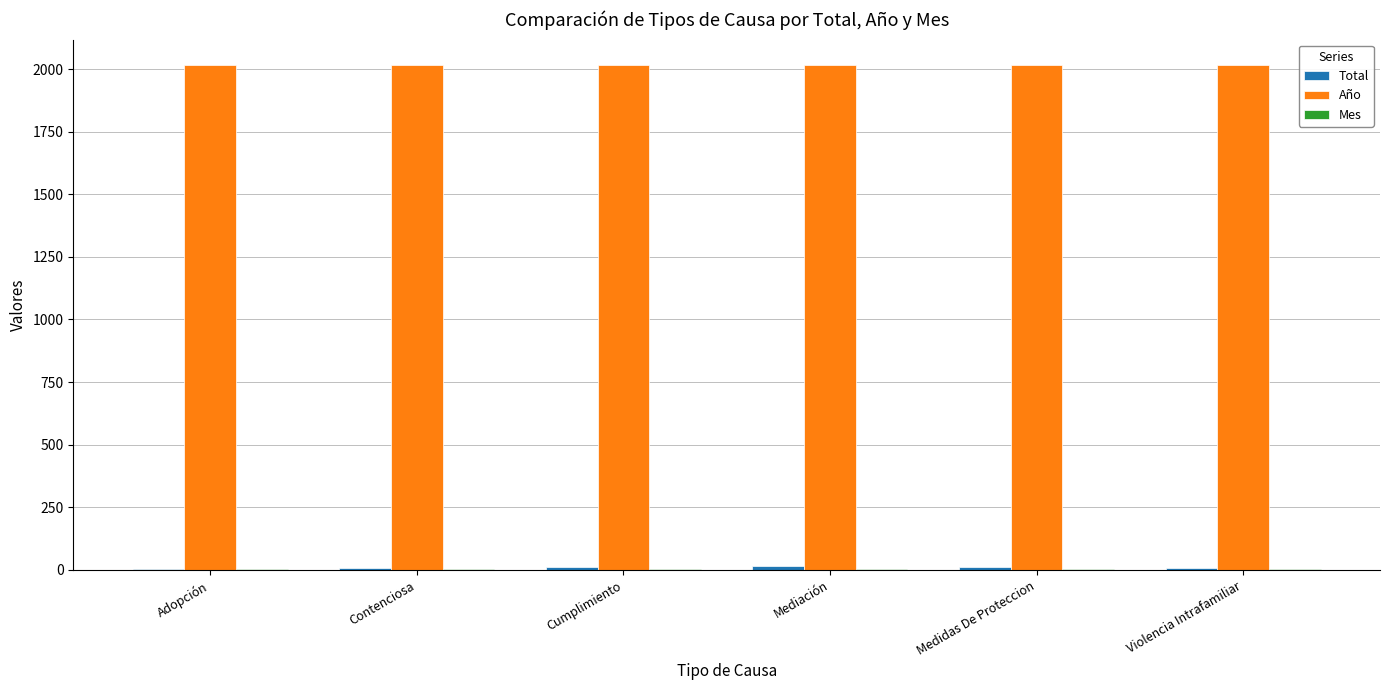

Which series has the largest total across all categories?

Año